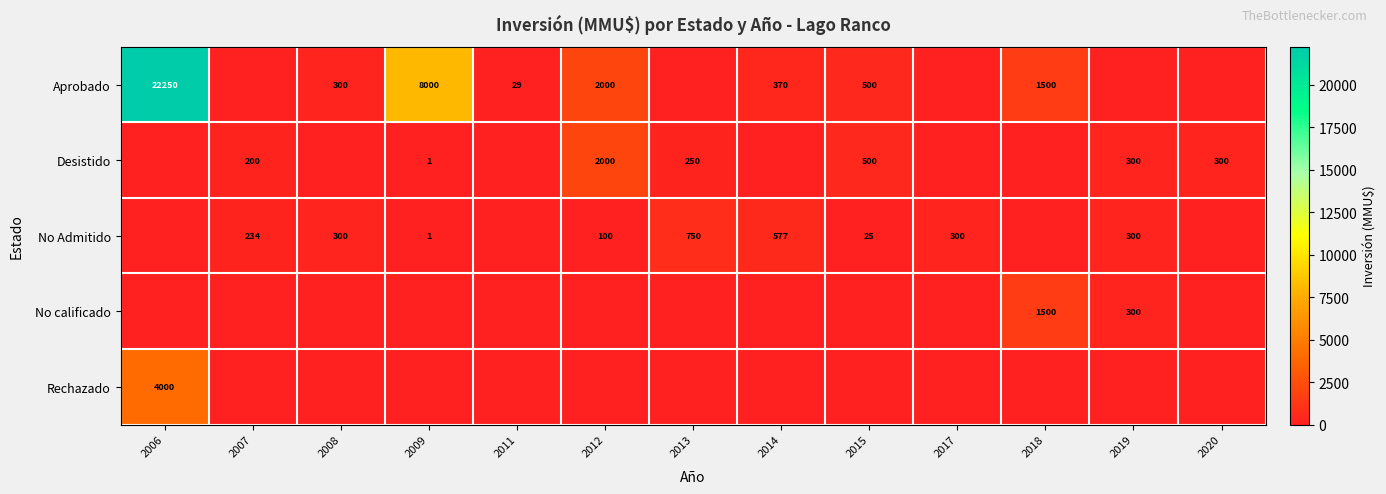

What is the total value across all series at 2013?

1000